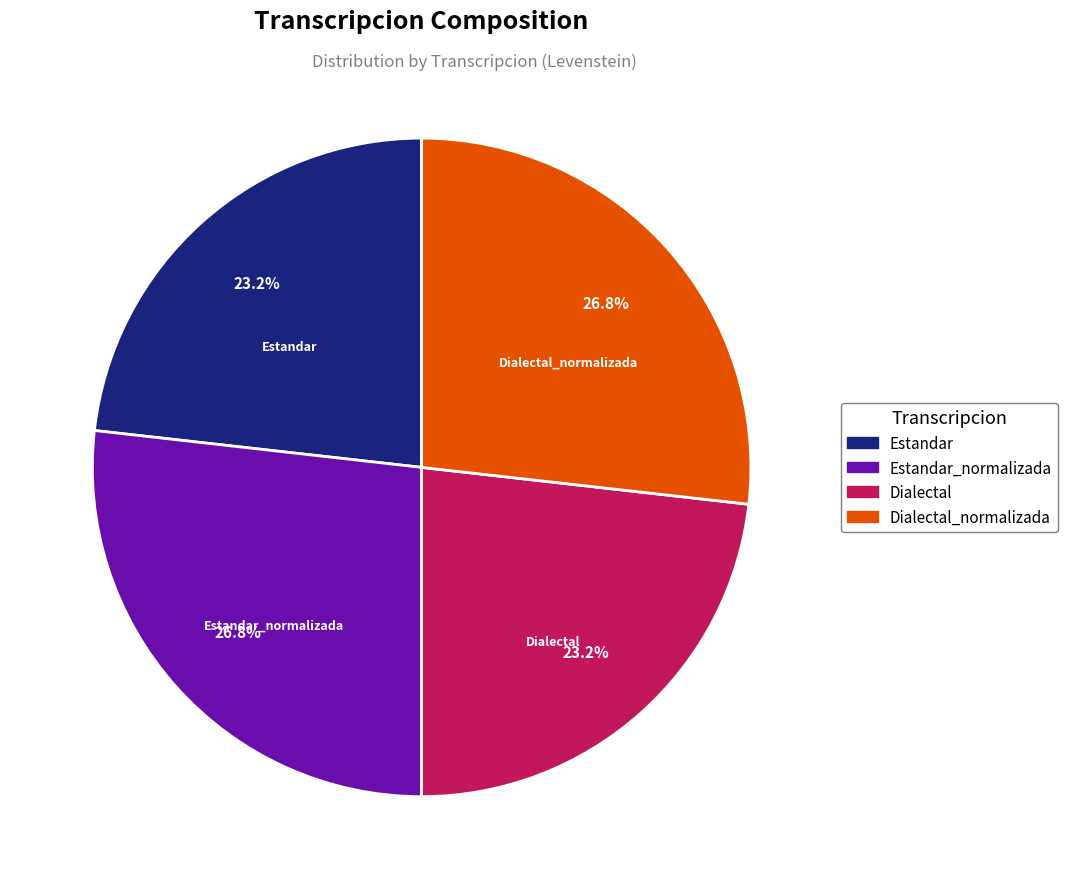

How many segments does this pie chart have?

4